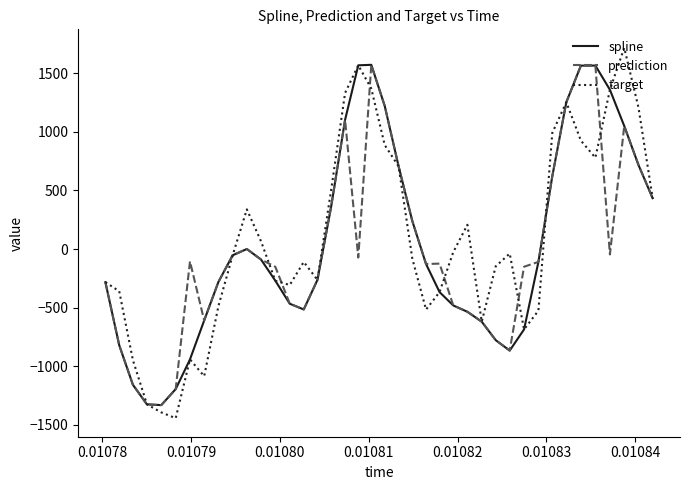

What is the lowest value of the prediction series?

-1332.1